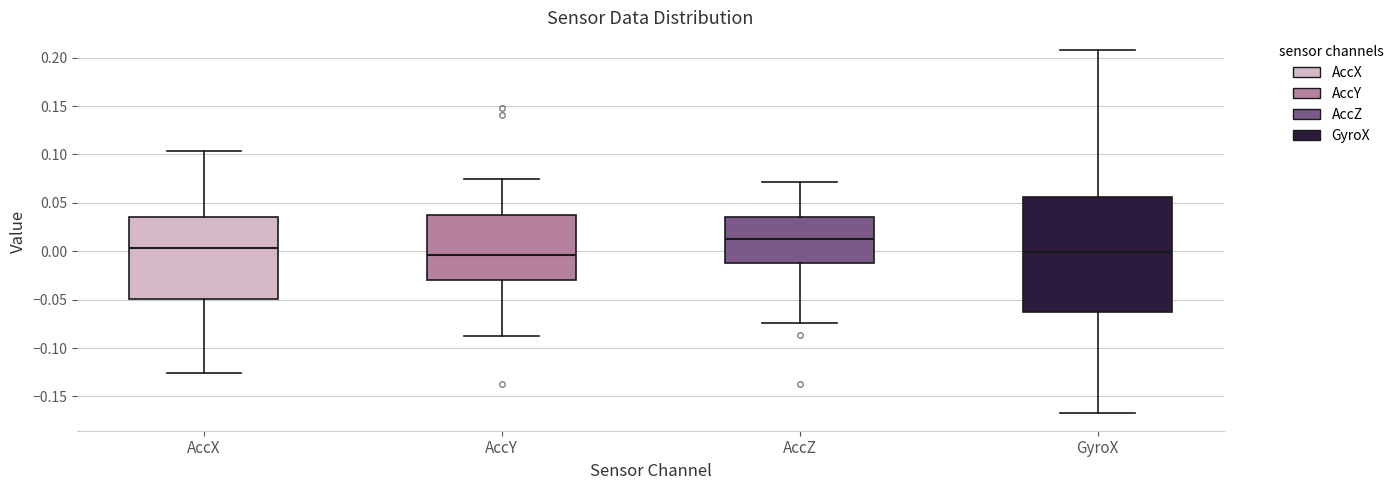

Where does the lower whisker of the box for GyroX end on the y-axis? The values are not printed on the chart, so give them approximately, as read against the axis.

-0.165